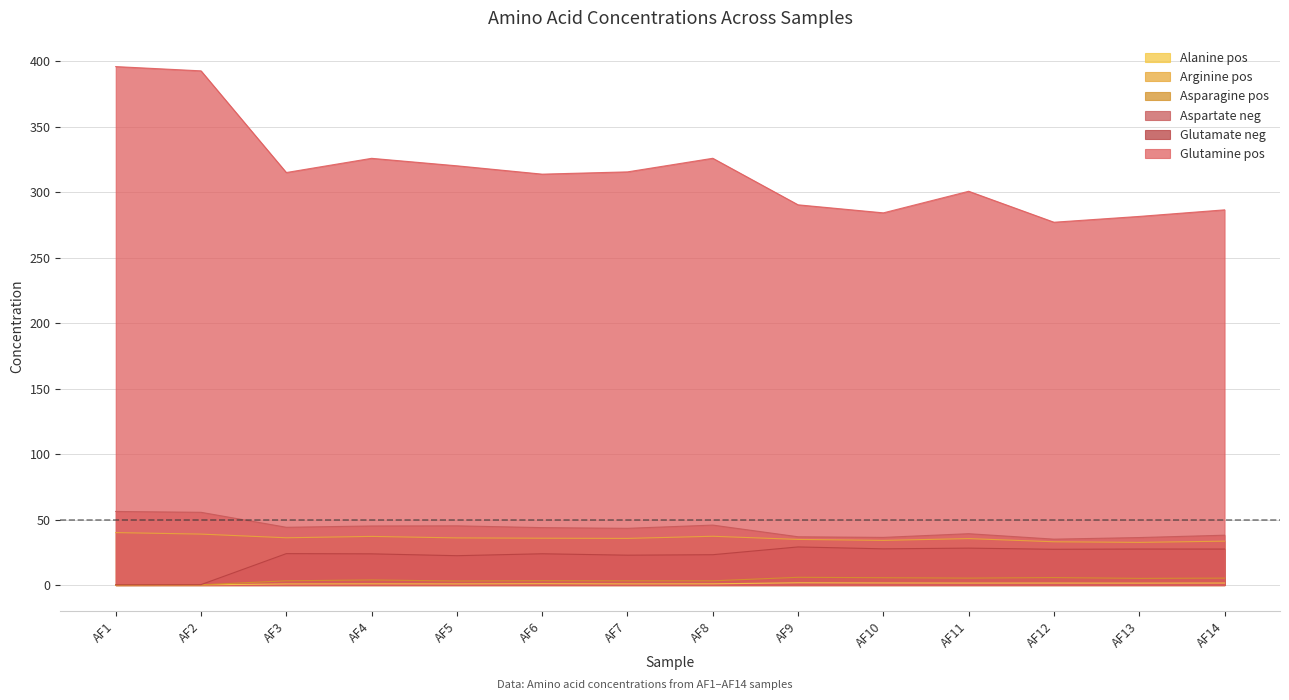

In Alanine pos, how many points are higher than both neighbors (excluding endpoints)?

4